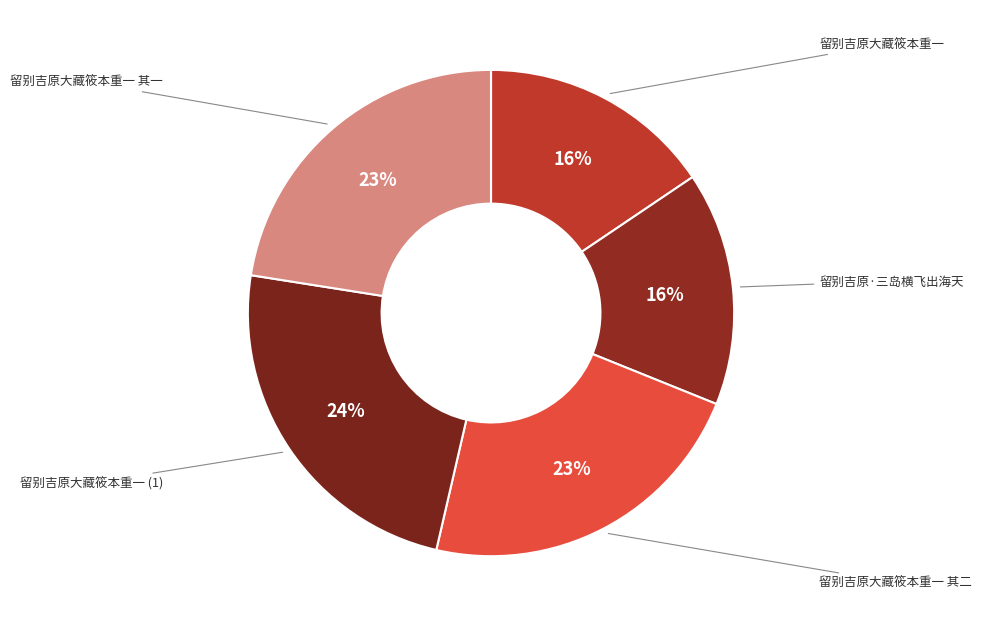

Is it true that 留别吉原·三岛横飞出海天 is 16% of the pie?

True